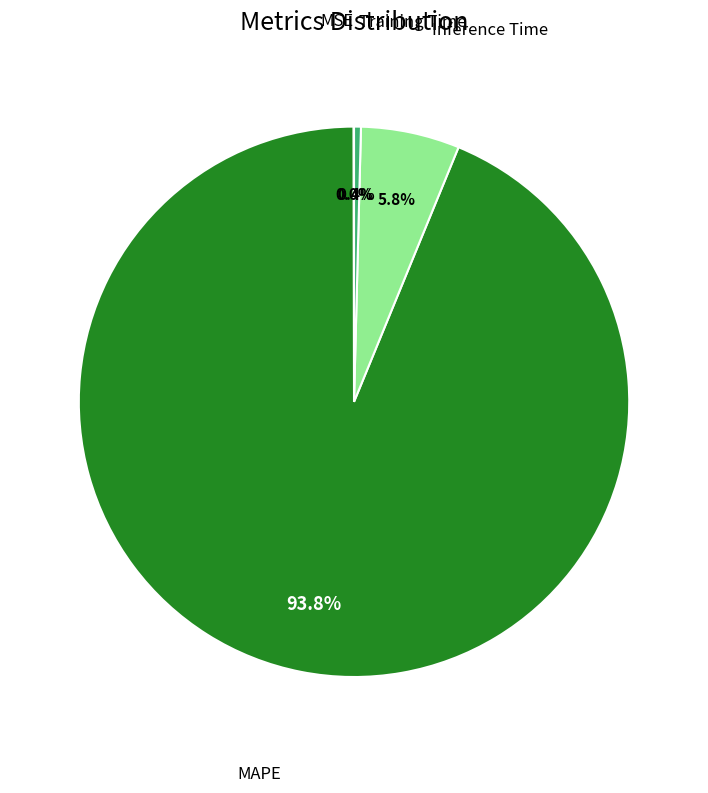

What is the largest slice in the pie chart?

MAPE